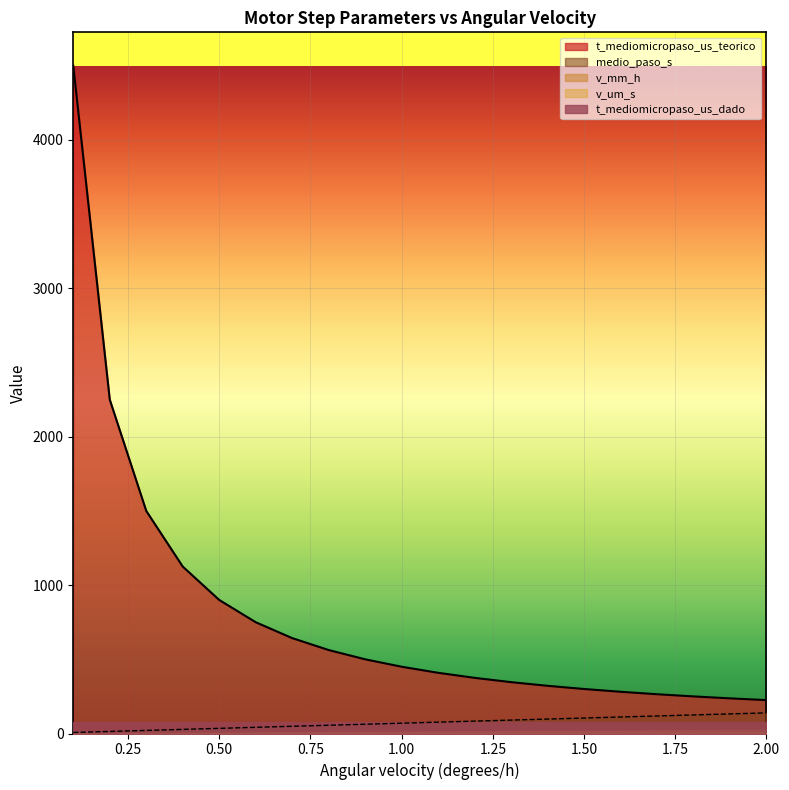

Does the chart display data point markers on the line(s)?

No